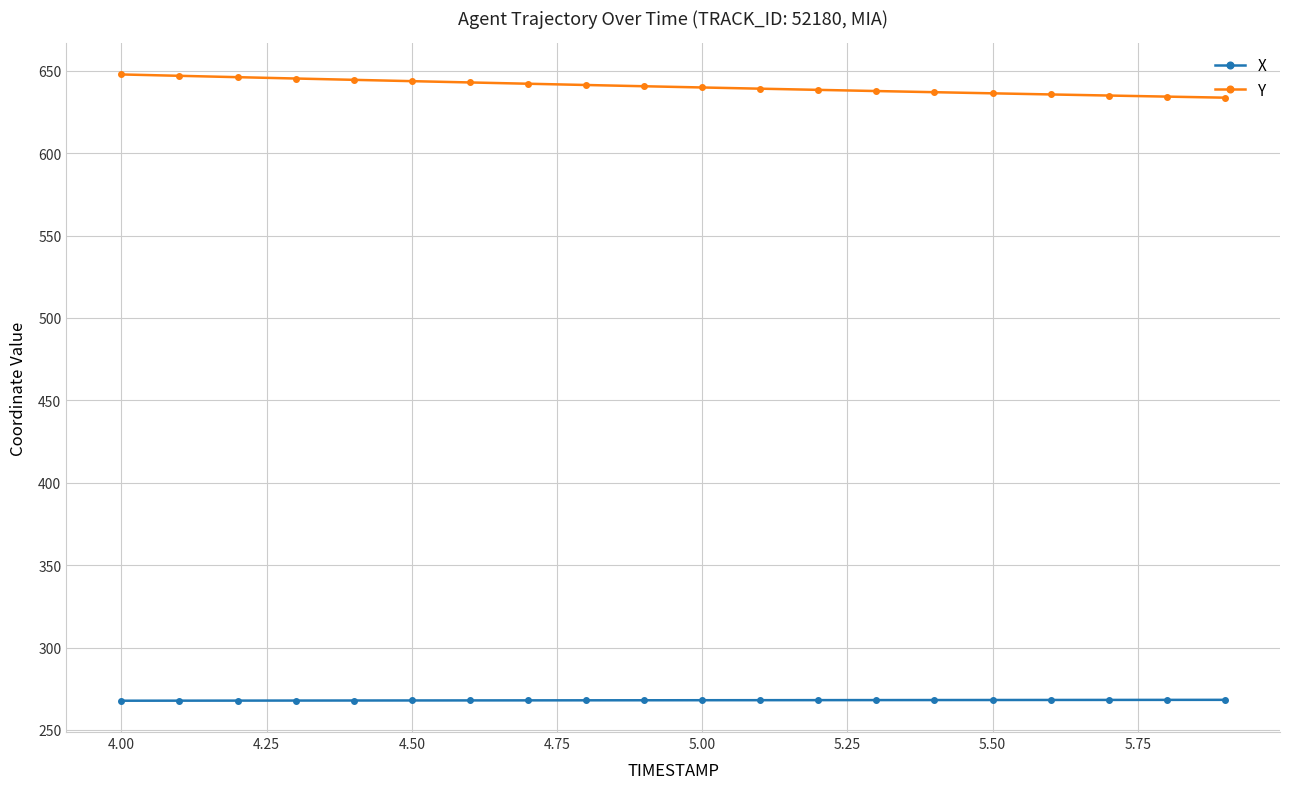

At how many categories does at least one series exceed 316?

20